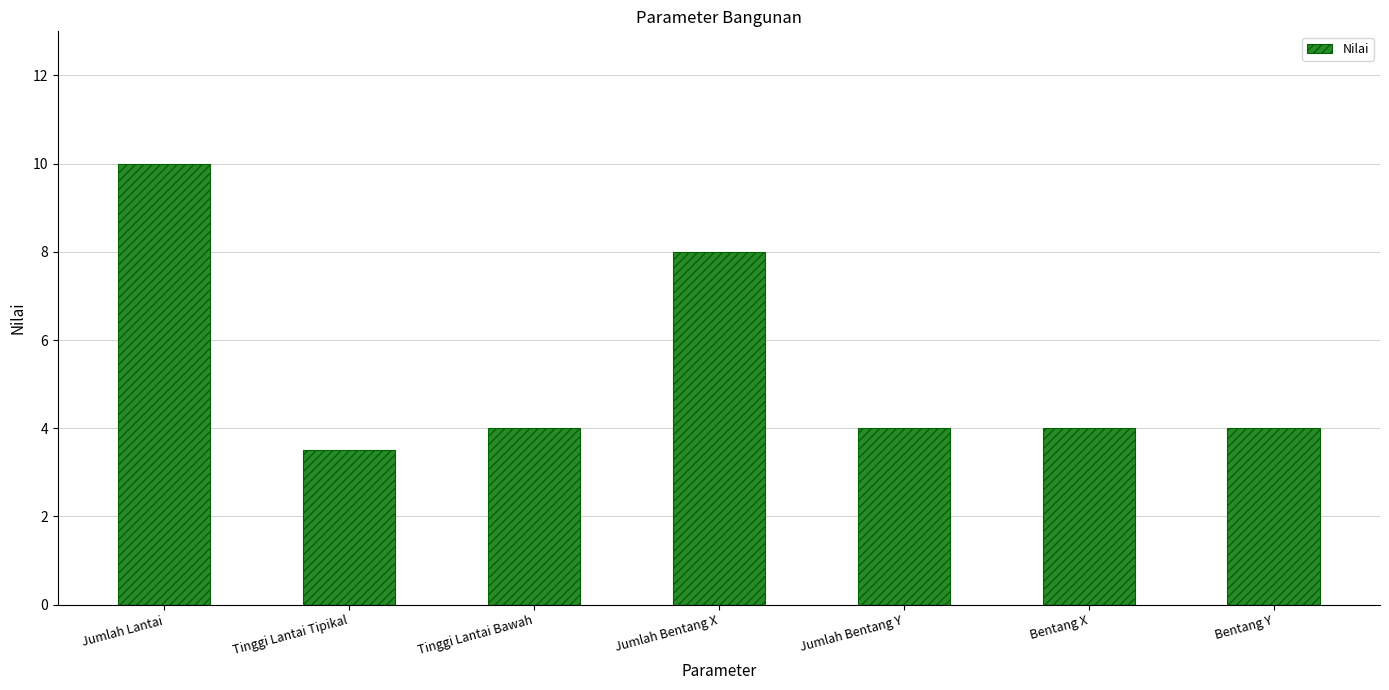

Reading left to right, transcribe all the data shown in this chart.

Jumlah Lantai=10.0	Tinggi Lantai Tipikal=3.5	Tinggi Lantai Bawah=4.0	Jumlah Bentang X=8.0	Jumlah Bentang Y=4.0	Bentang X=4.0	Bentang Y=4.0